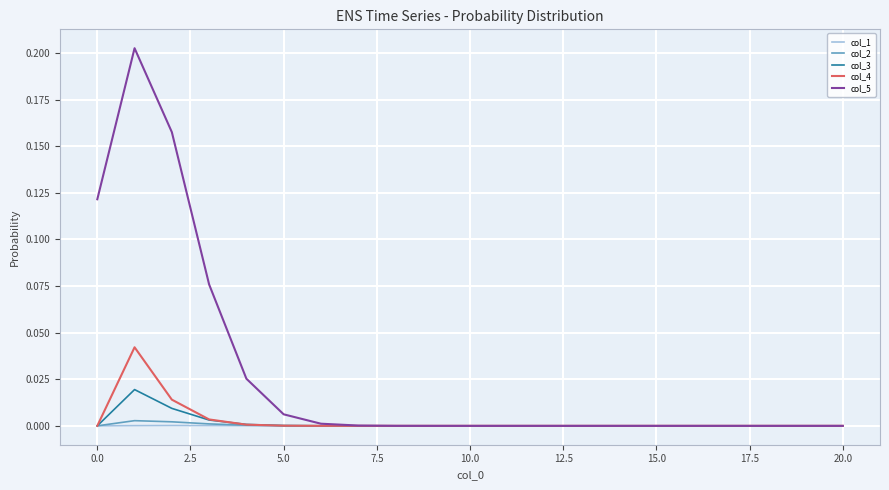

Which series has the largest total across all categories?

col_5